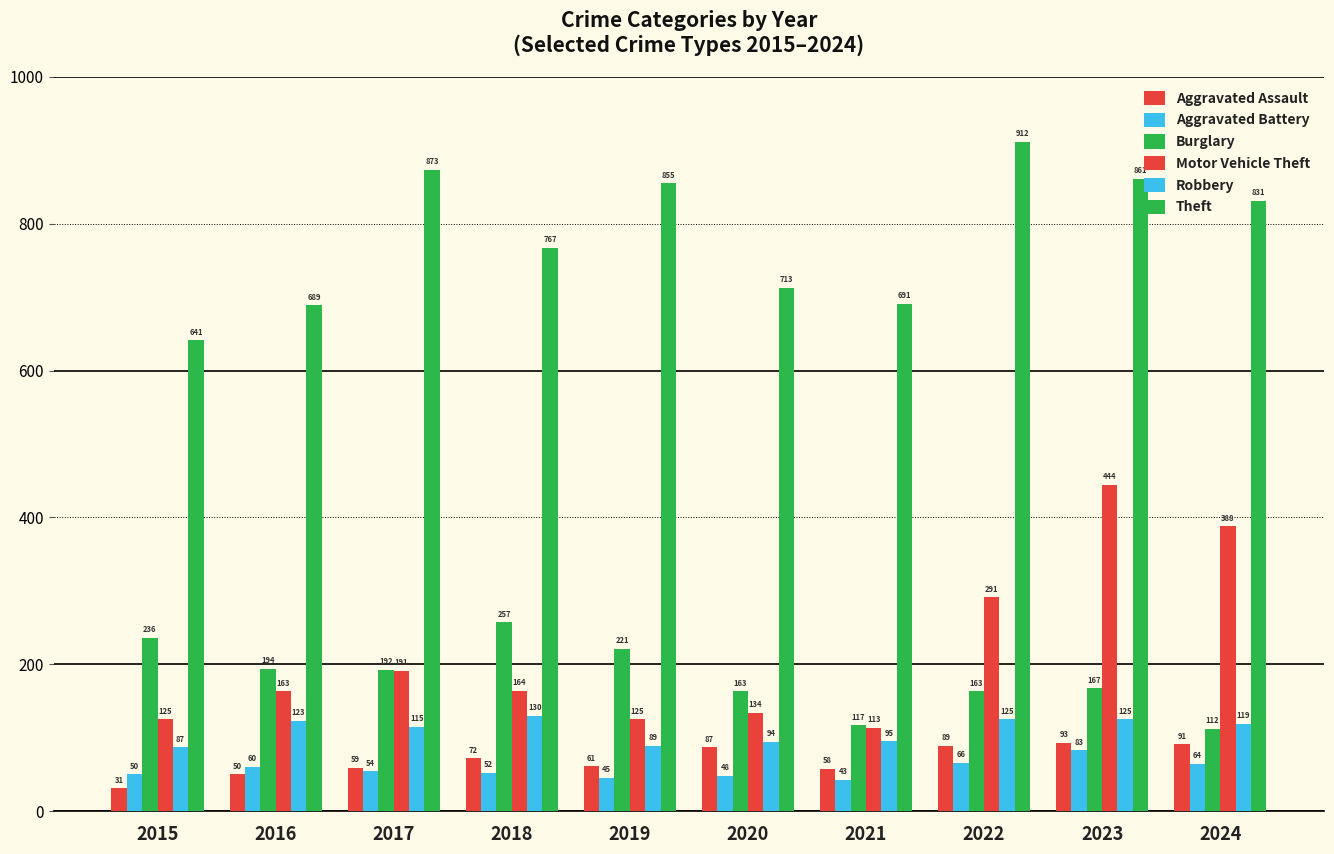

At how many categories does at least one series exceed 771?

5